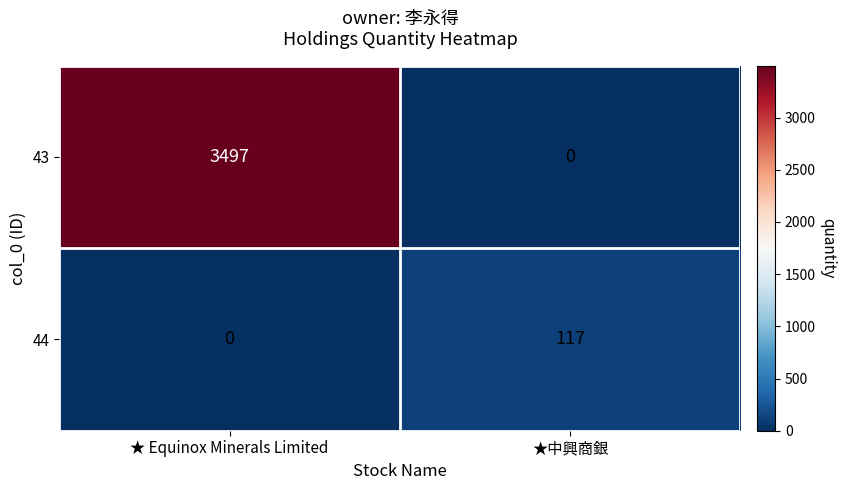

How many values in the 43 series are below 3497?

1